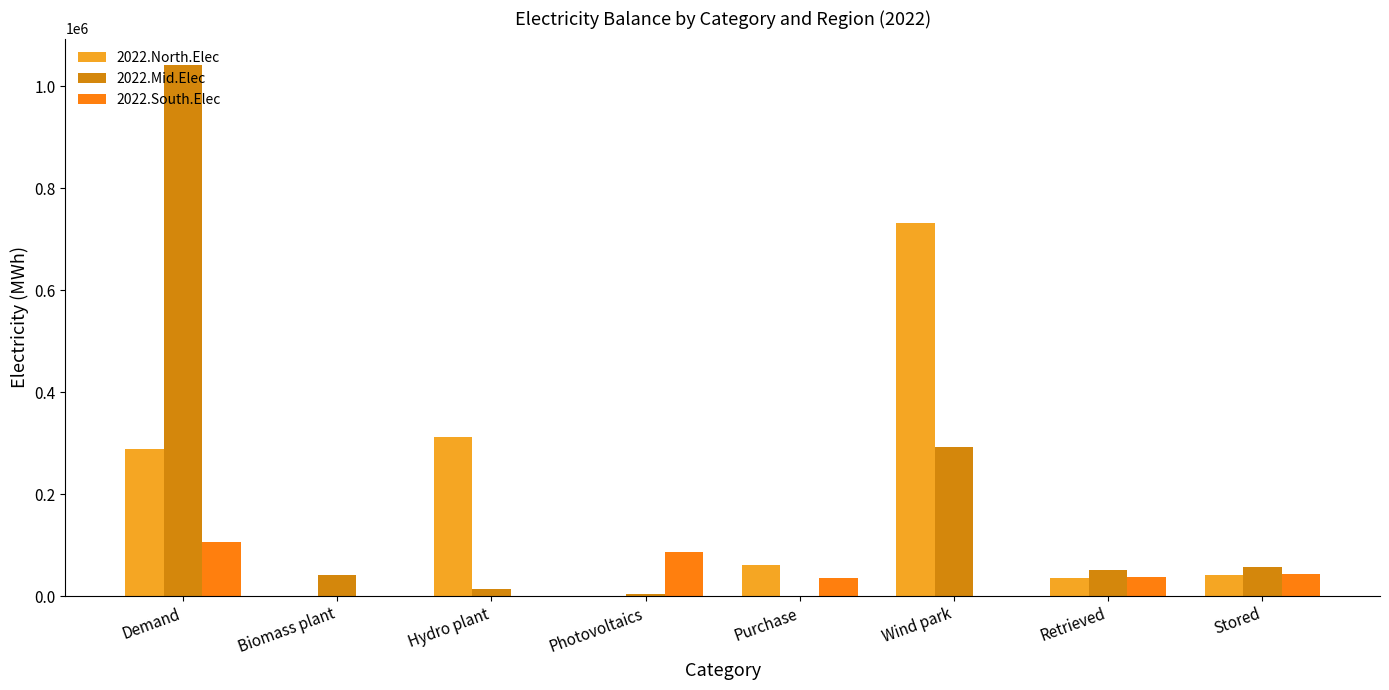

The value of 2022.Mid.Elec at Purchase is -539307.5. True or false?

False